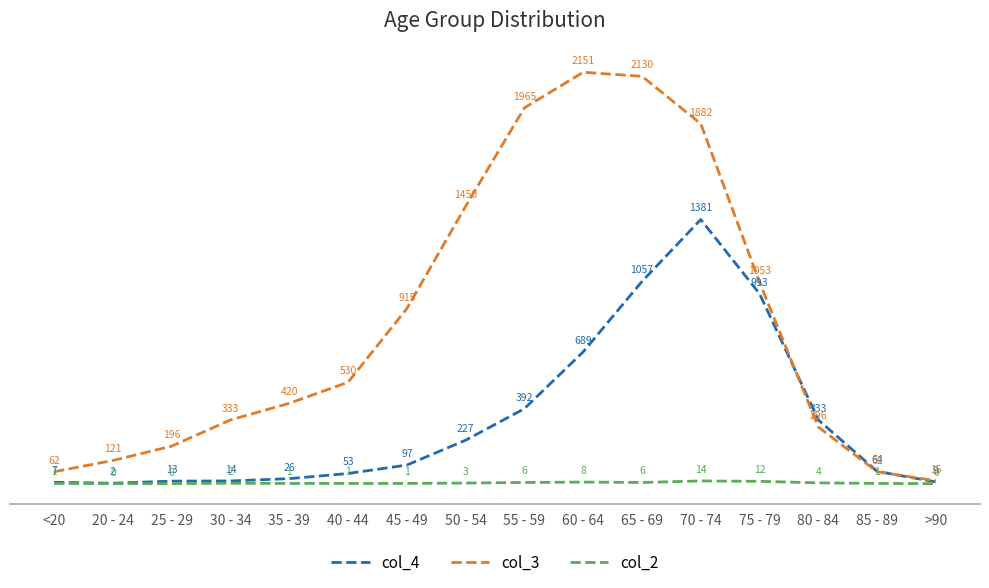

Read the col_3 value at 50 - 54, to the nearest 50.

1450